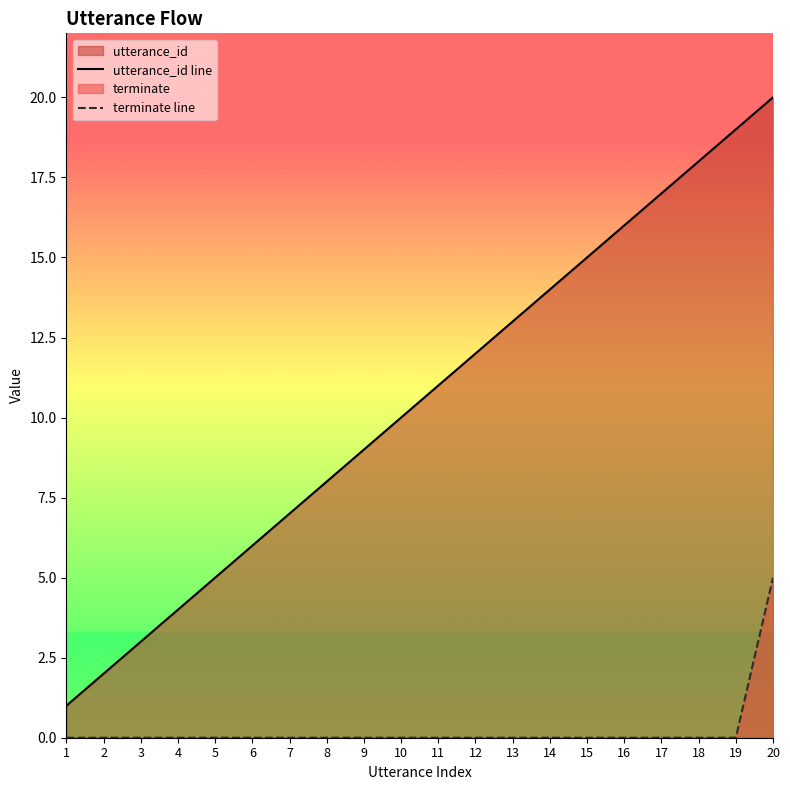

Does the chart display data point markers on the line(s)?

No